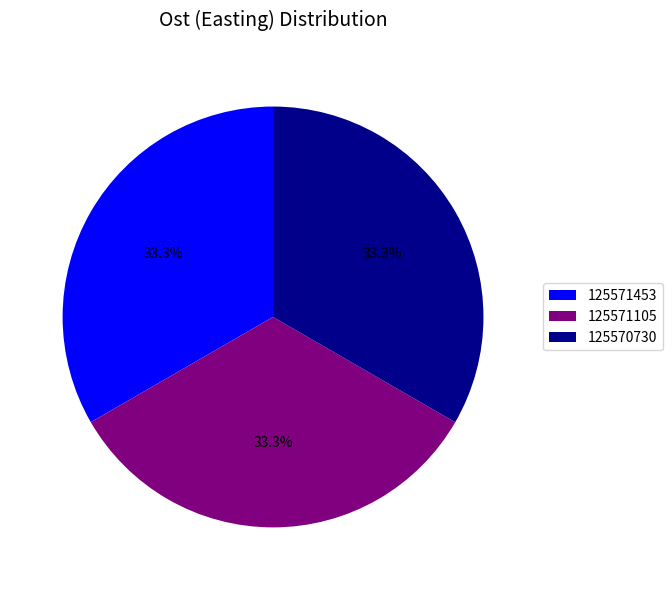

How much of the chart is everything except 125571453?

66.7%